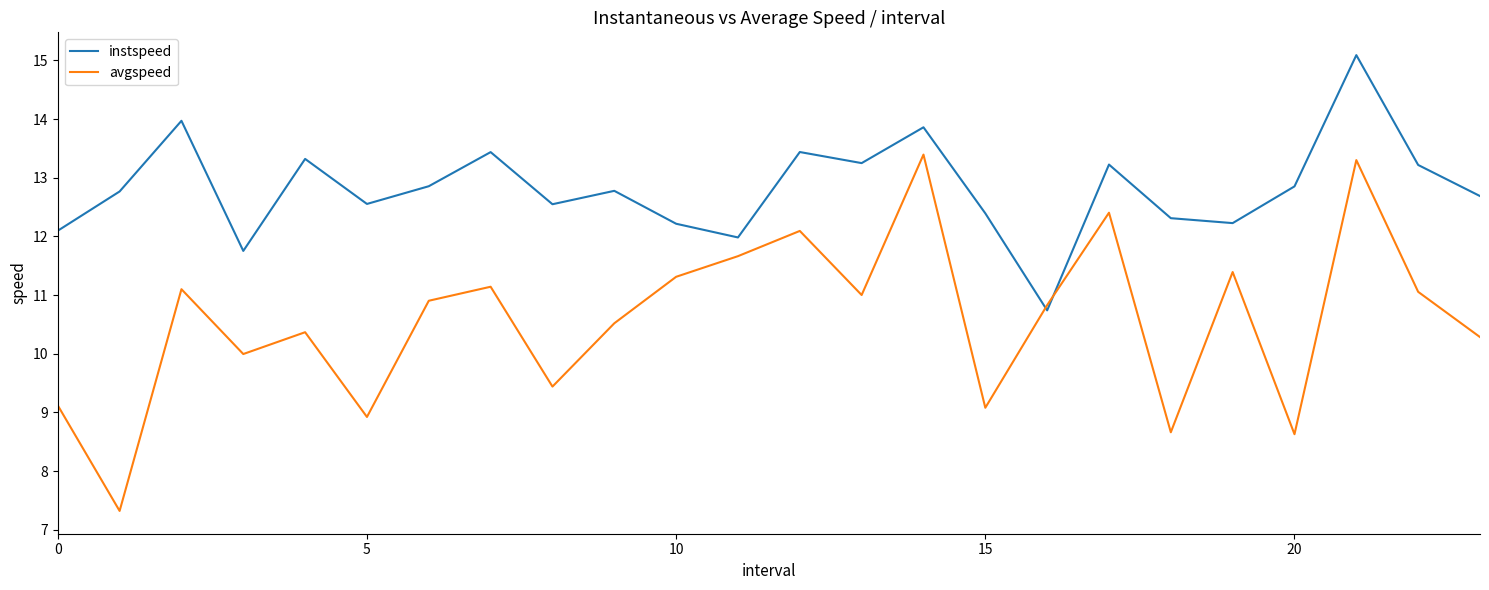

Which series has the widest spread of values?

avgspeed